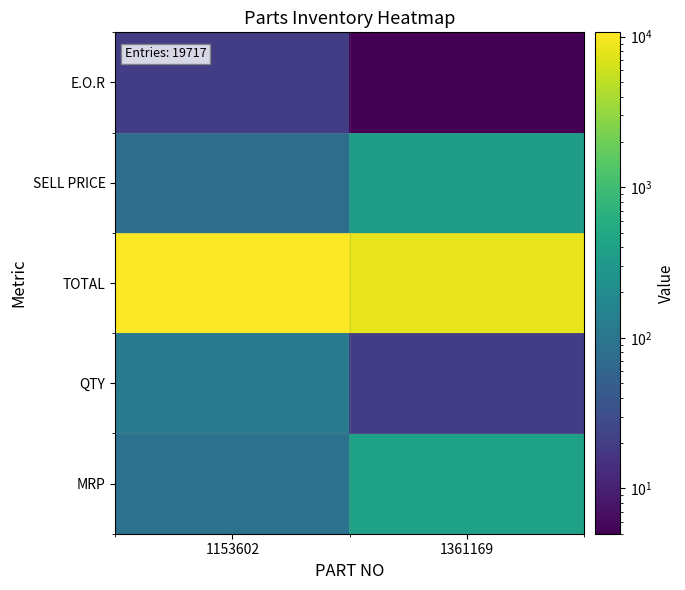

What is the total value across all series at 1361169?

8730.6